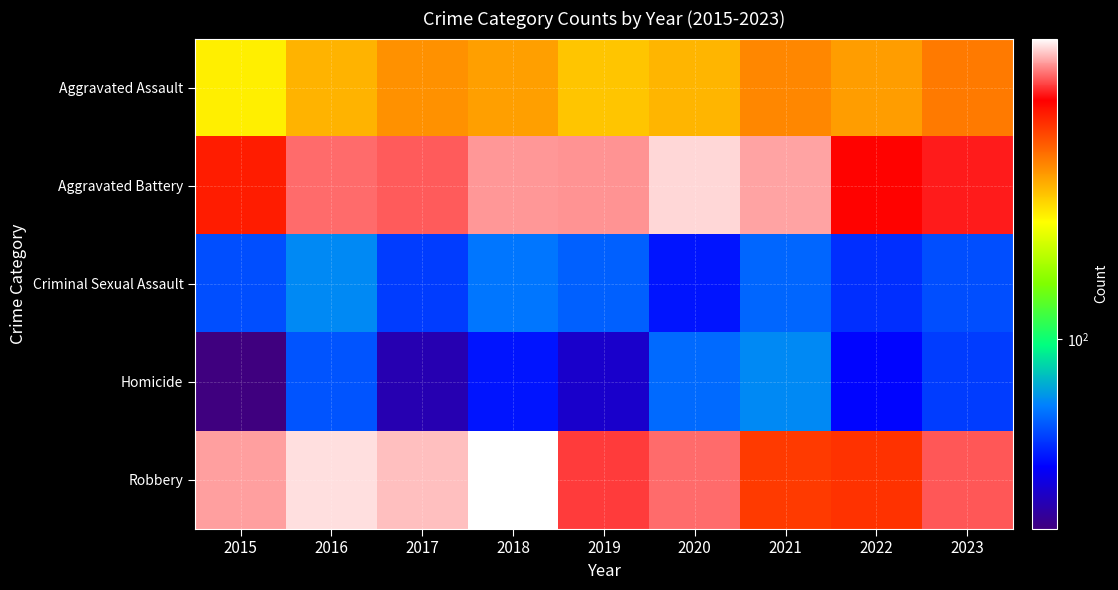

List the series in order of their peak value, highest first.

Robbery, Aggravated Battery, Aggravated Assault, Criminal Sexual Assault, Homicide